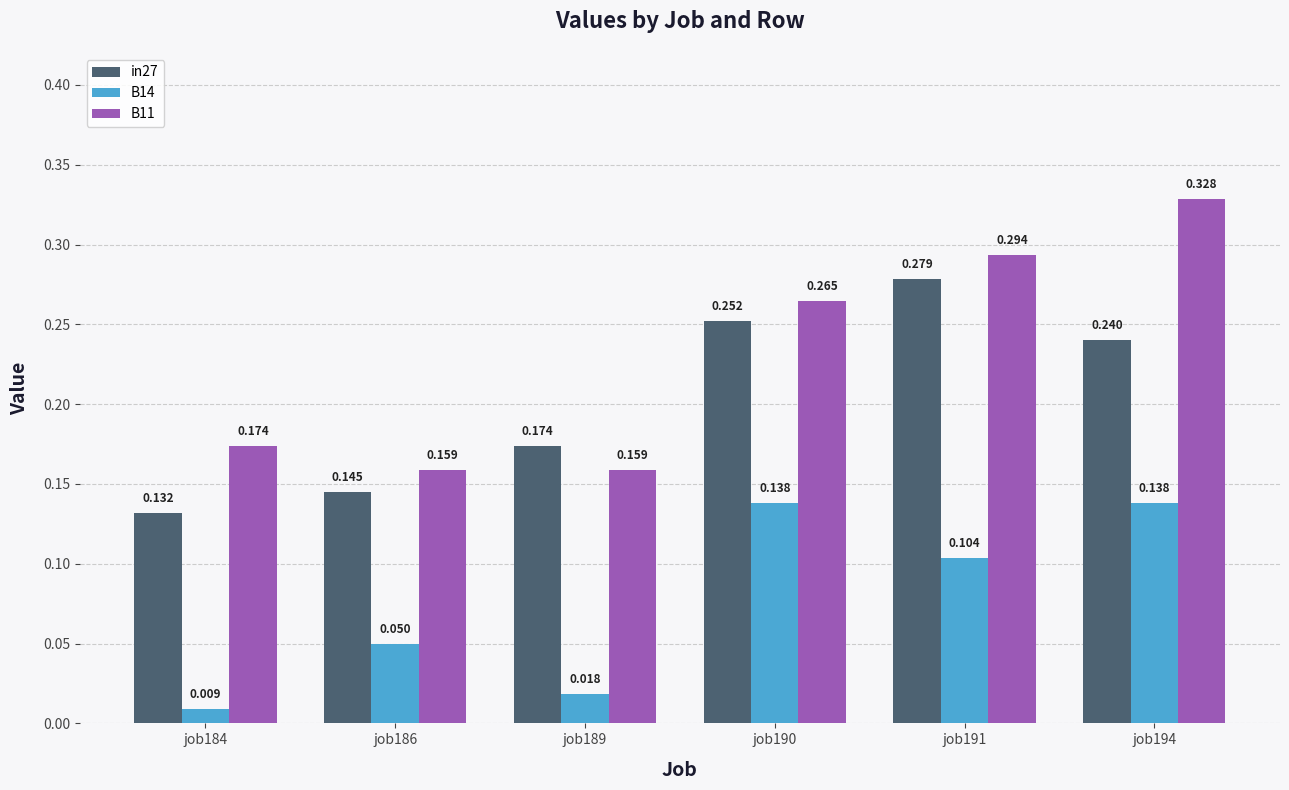

Is the value of B14 at job191 greater than the value of B11 at job191?

No